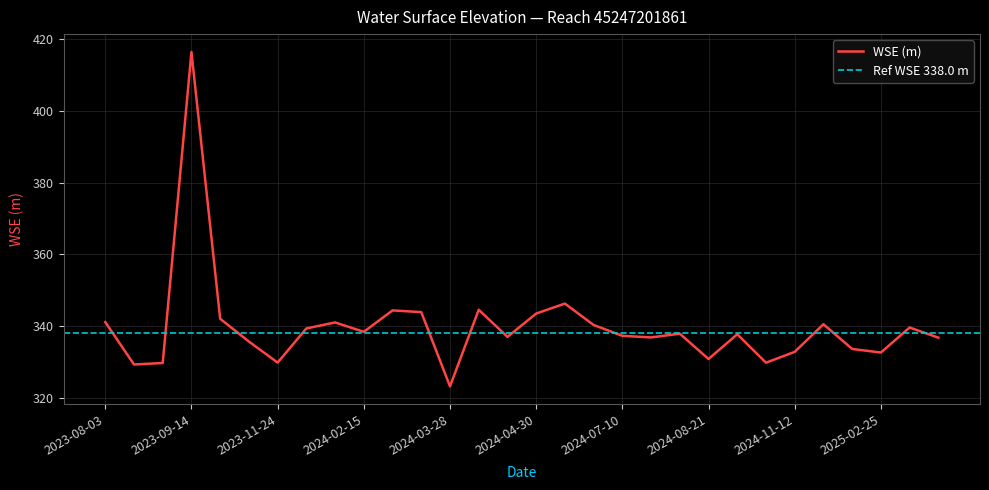

What is the change in value from 2024-05-21 to 2024-07-10?

-9.0